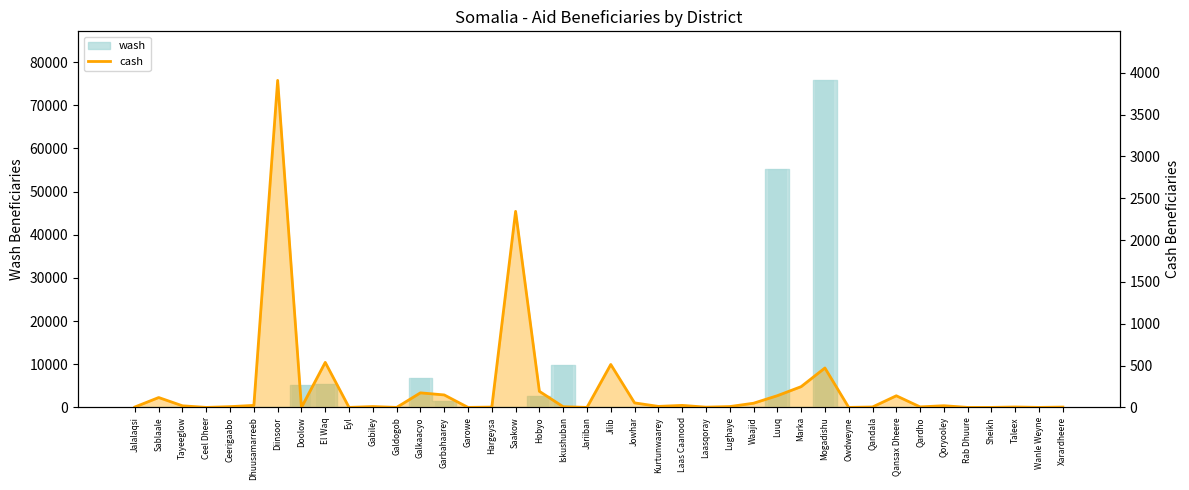

The value at Hobyo is 192. True or false?

True